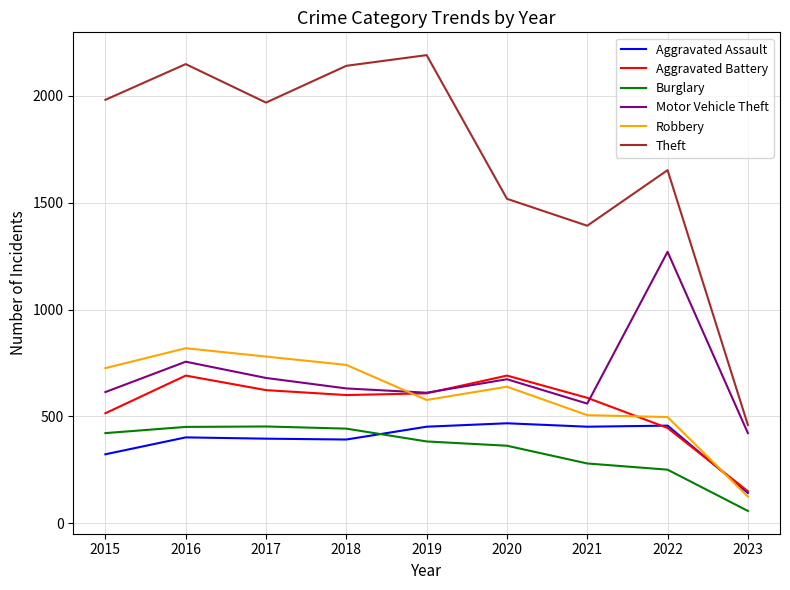

What is the difference between the highest and lowest values at 2019?

1807